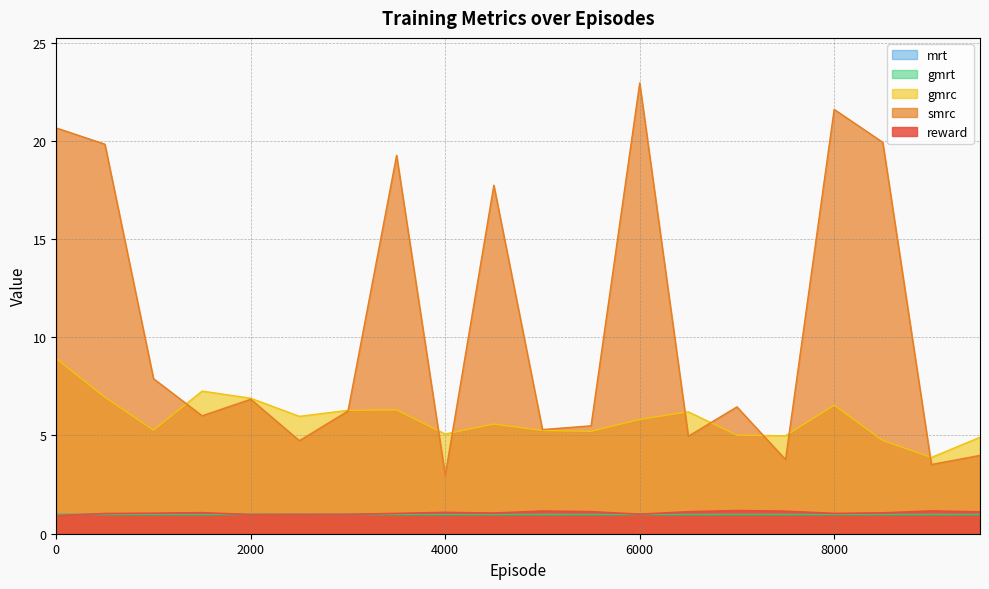

What is the value of the reward point at the 15th from the left?

1.2